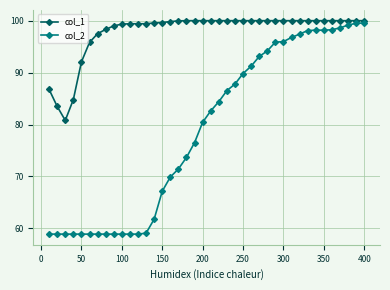

Rank the series by their average value, from highest to lowest.

col_1, col_2